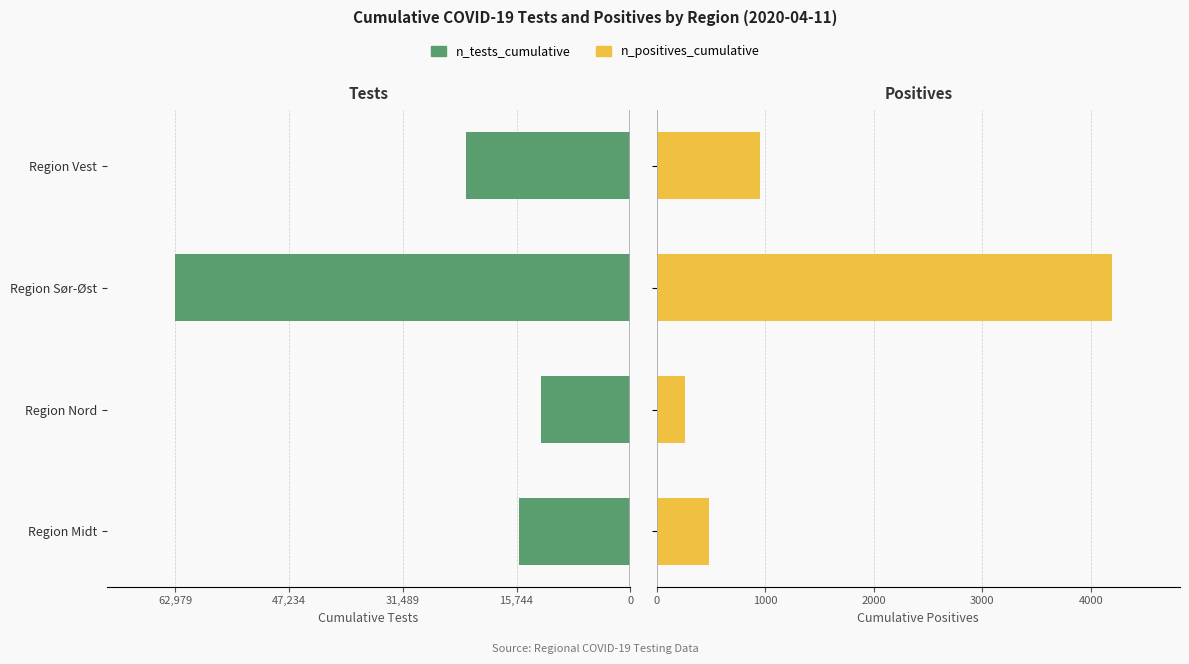

What are all the series names shown in the legend?

n_tests_cumulative, n_positives_cumulative